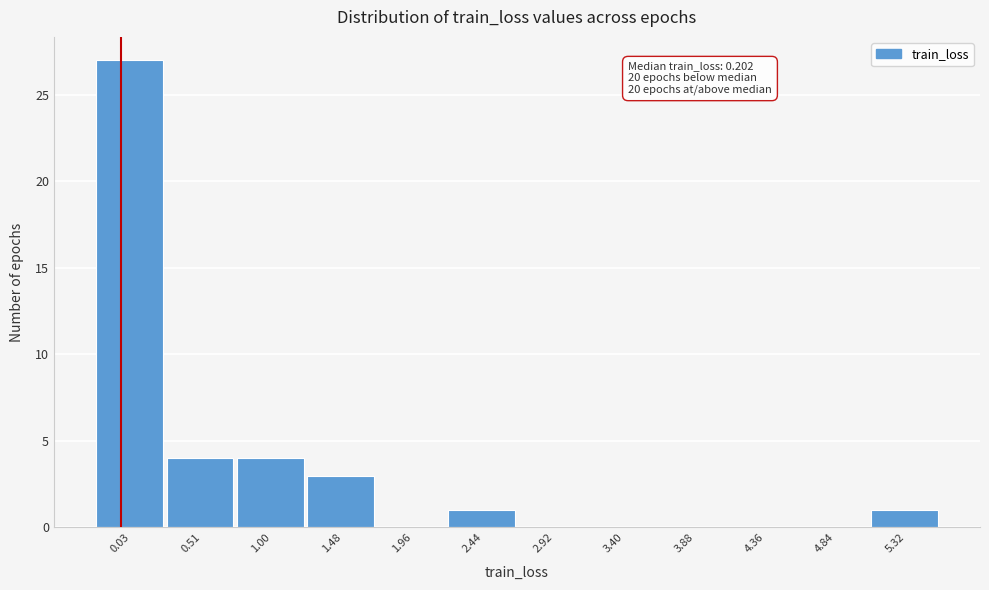

What is the sum of all values?

40